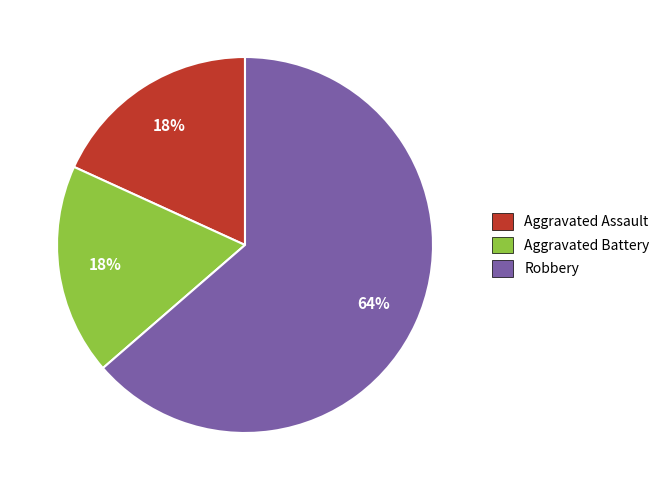

How many slices are in this pie chart?

3